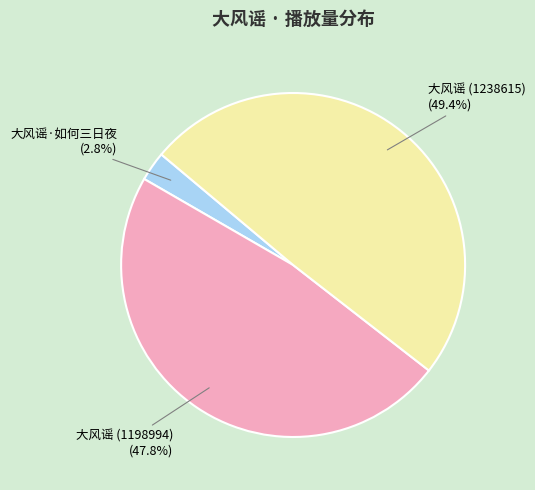

How much of the chart is everything except 大风谣 (1238615)?

50.6%